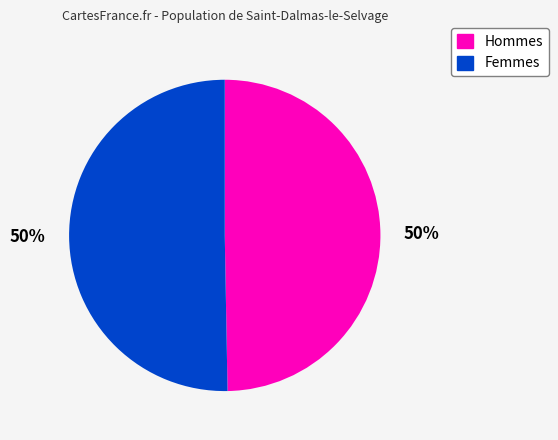

To the nearest percent, what is the average slice percentage?

50%